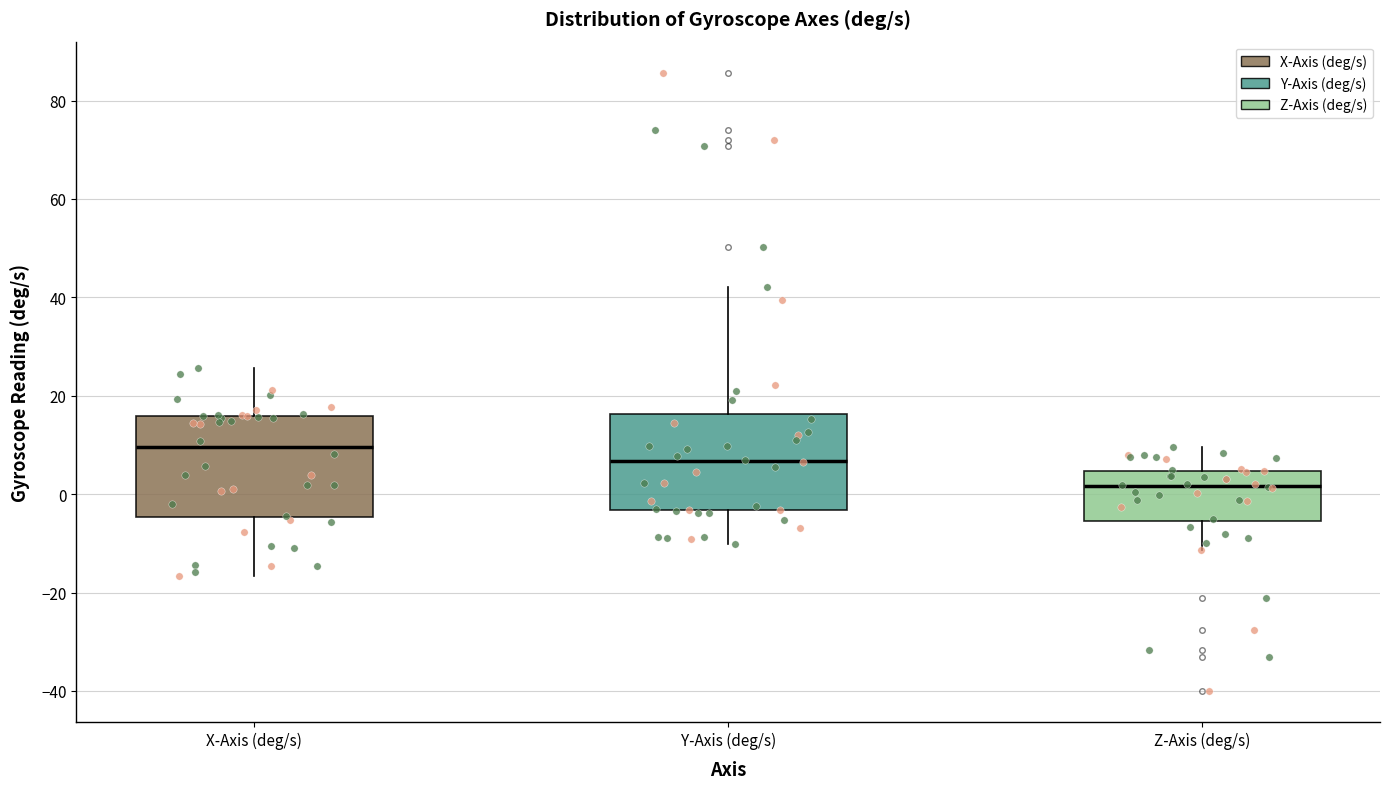

Which box has the highest median line?

X-Axis (deg/s)